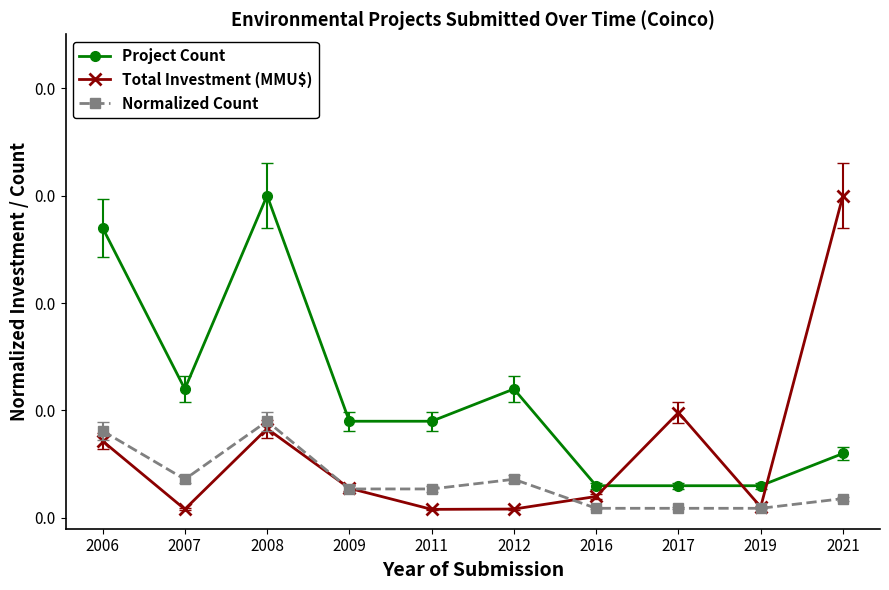

Which series changed the most between 2009 and 2017?

Total Investment (MMU$)